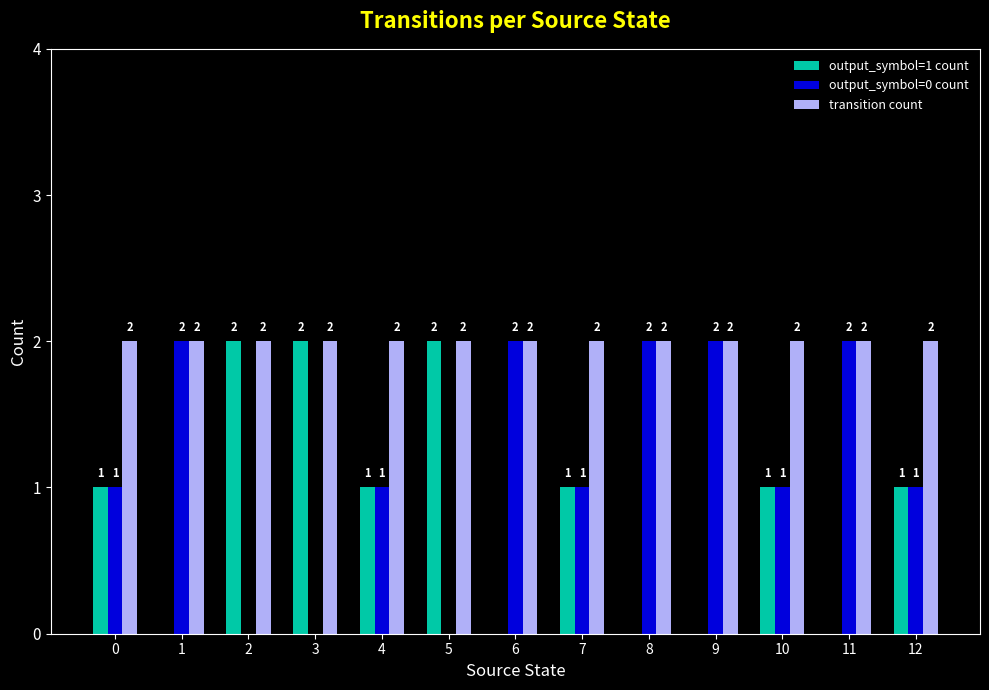

True or false: transition count has a value of 3 at 5.

False